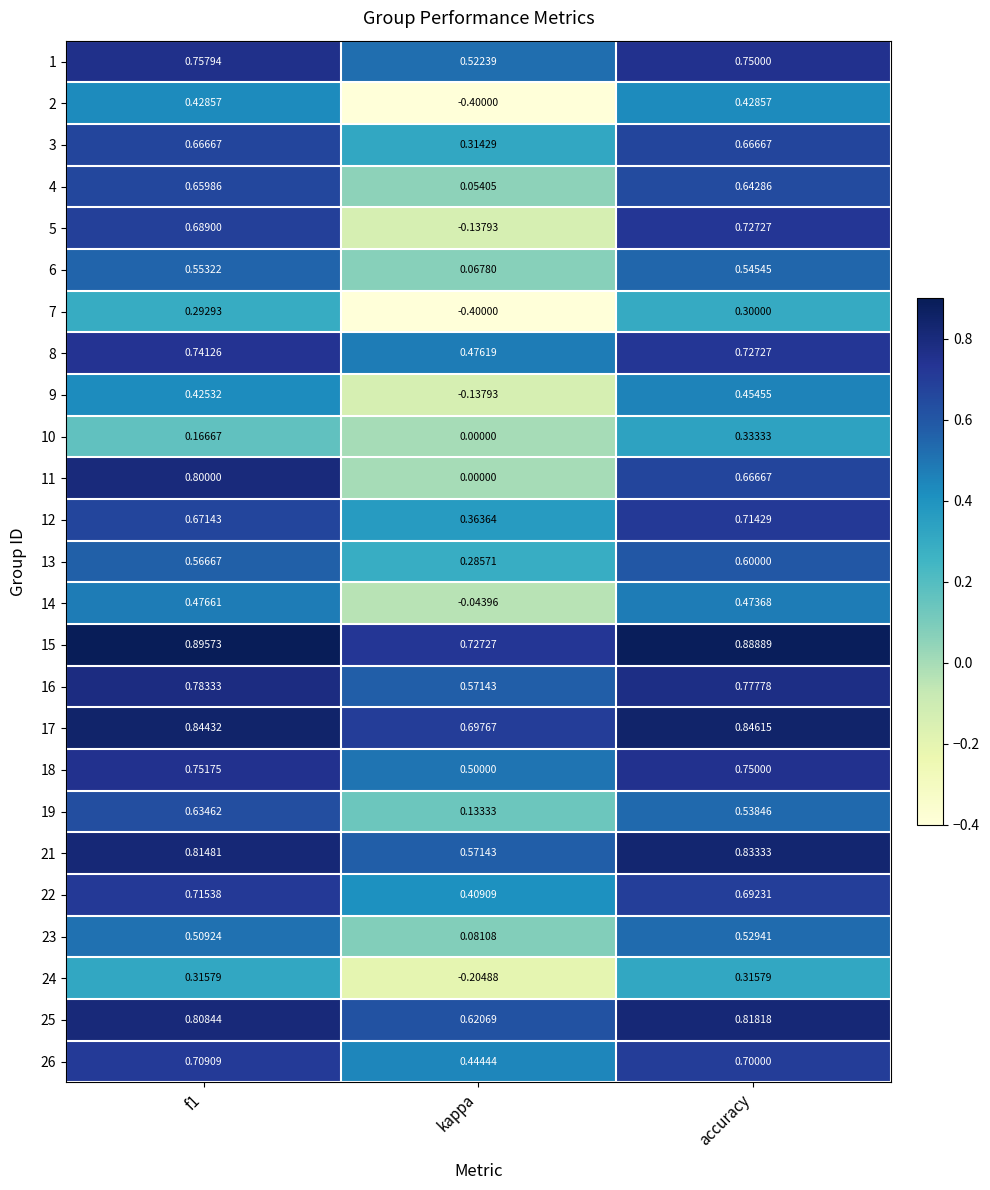

Which series has the largest total across all categories?

15